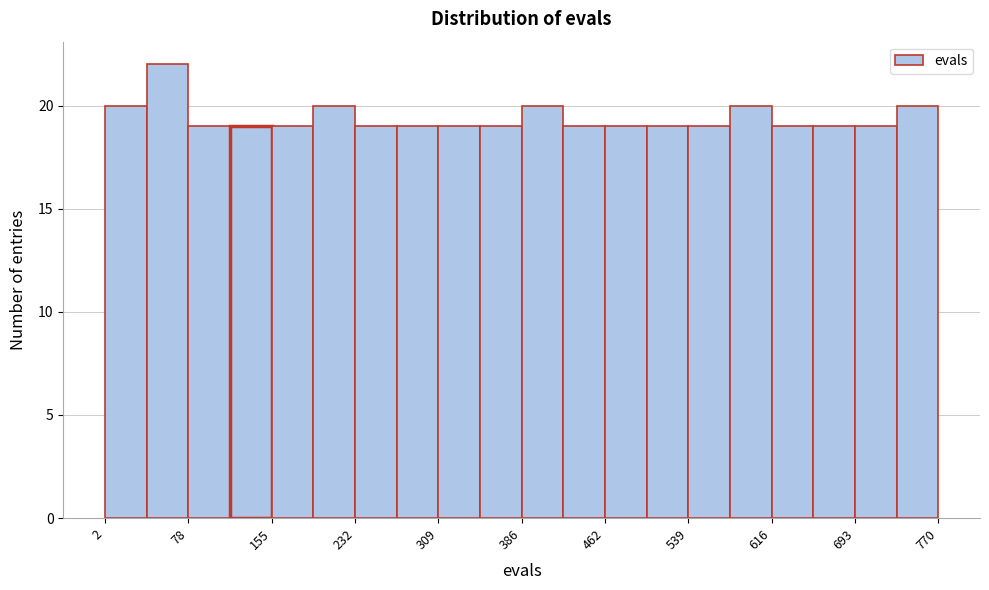

Around what value on the x-axis is the tallest bar? Give the approximate position of its centre, as read against the axis.

60